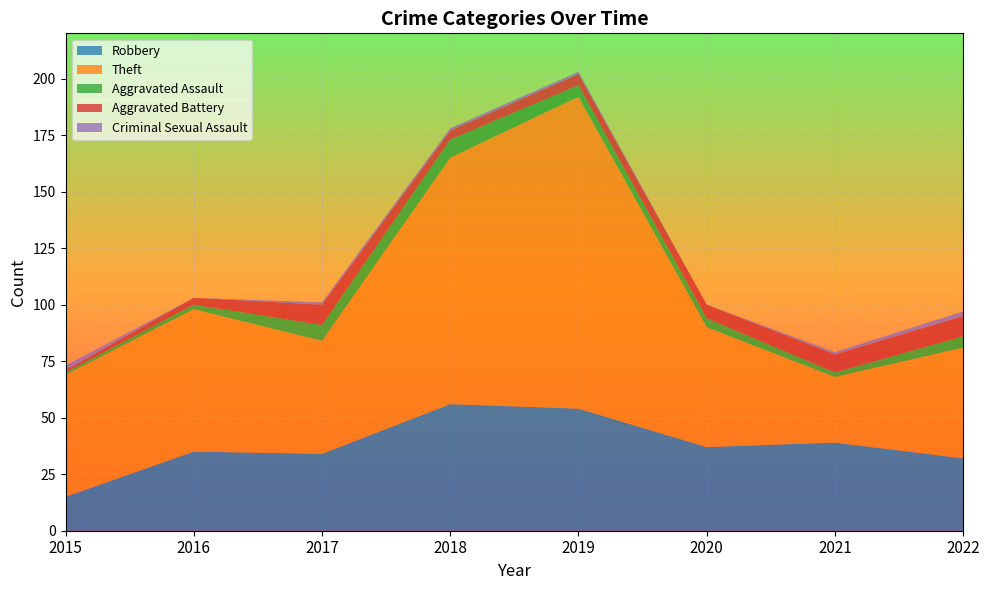

Reading left to right, list all the values displayed in this chart.

Robbery: 15	35	34	56	54	37	39	32
Theft: 54	63	50	109	138	53	29	49
Aggravated Assault: 1	2	7	8	5	4	2	5
Aggravated Battery: 1	3	9	4	5	6	8	9
Criminal Sexual Assault: 2	0	1	1	1	0	1	2